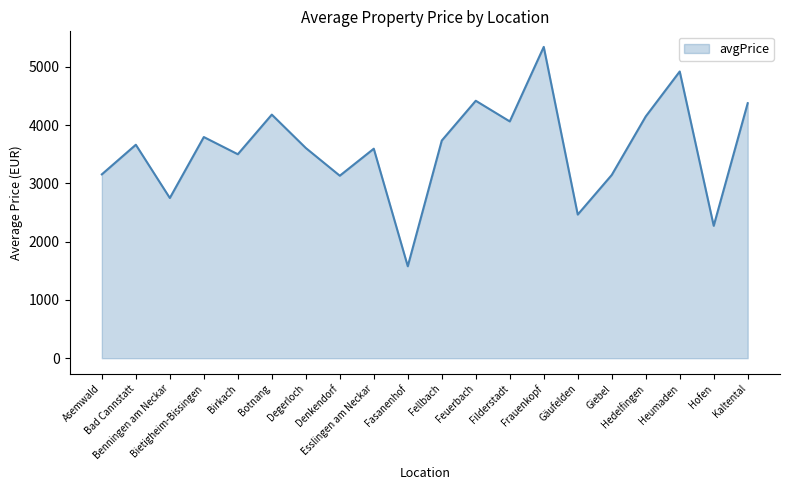

What is the maximum value shown in the chart?

5343.8